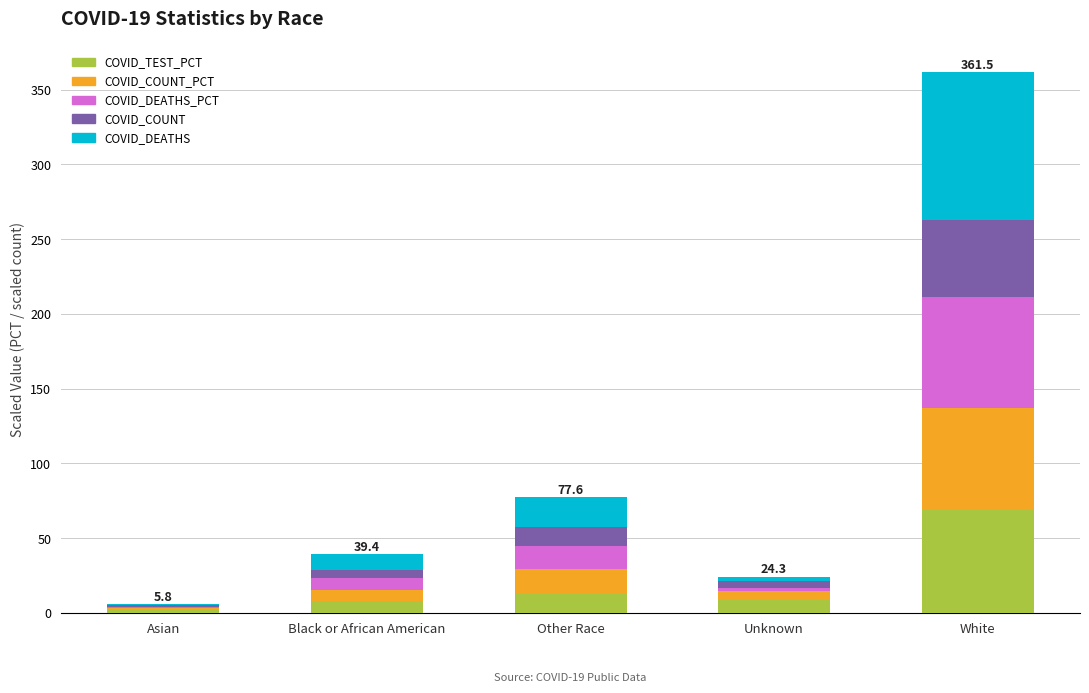

What is the maximum value for COVID_TEST_PCT?

69.1